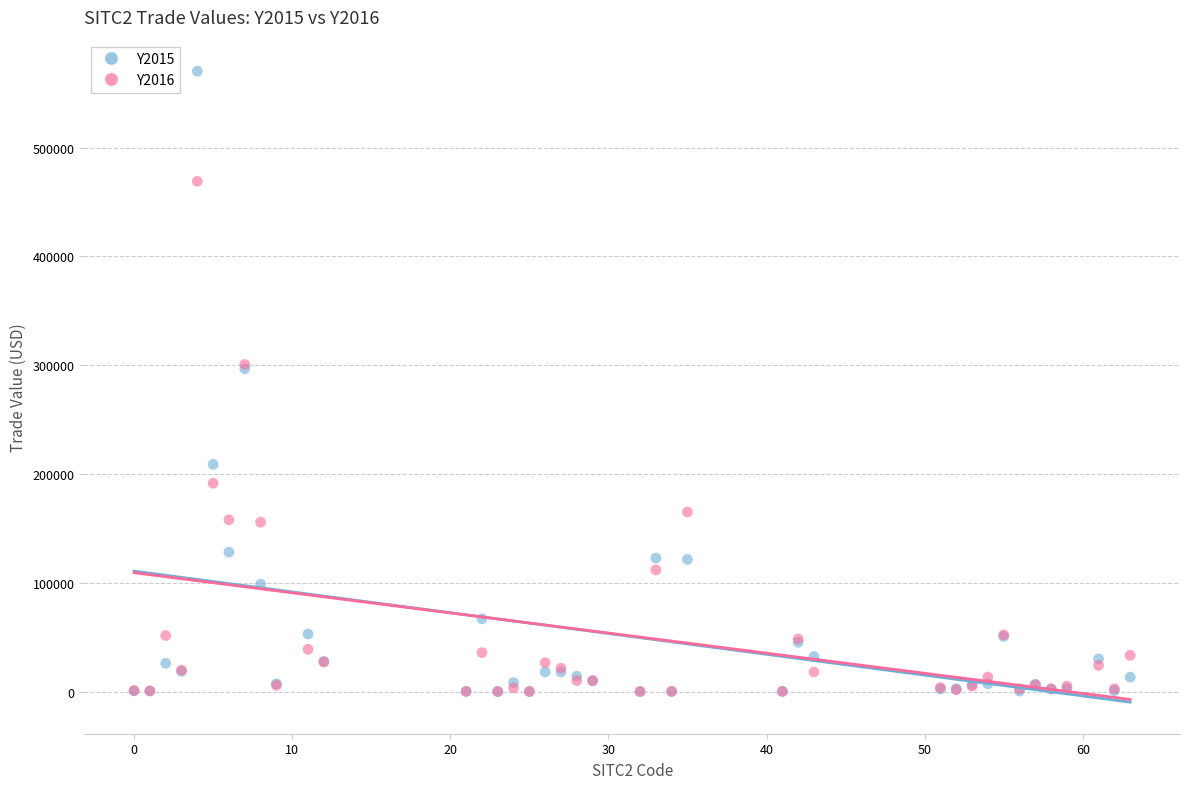

What are all the series names shown in the legend?

Y2015, Y2016